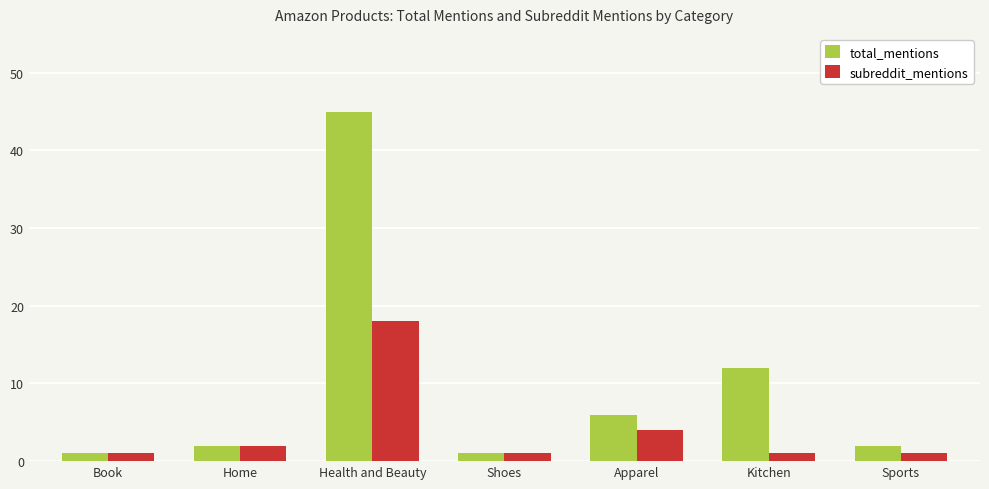

At which category is the sum across all series the highest?

Health and Beauty